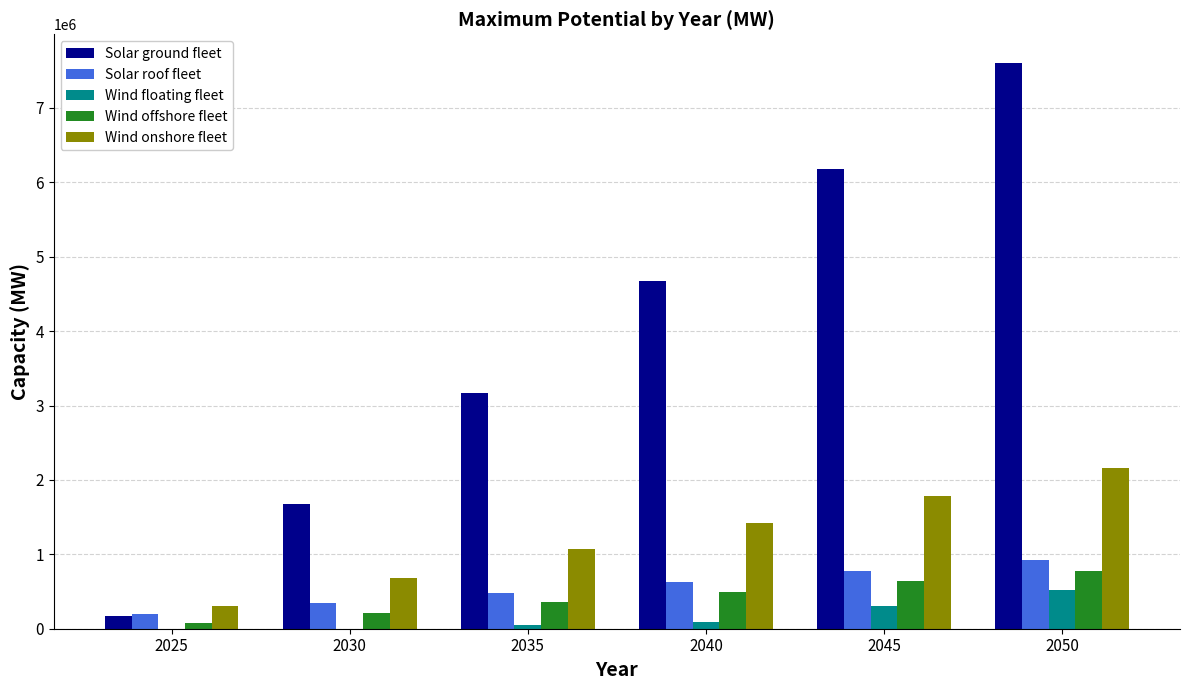

Which series changed the most between 2030 and 2050?

Solar ground fleet